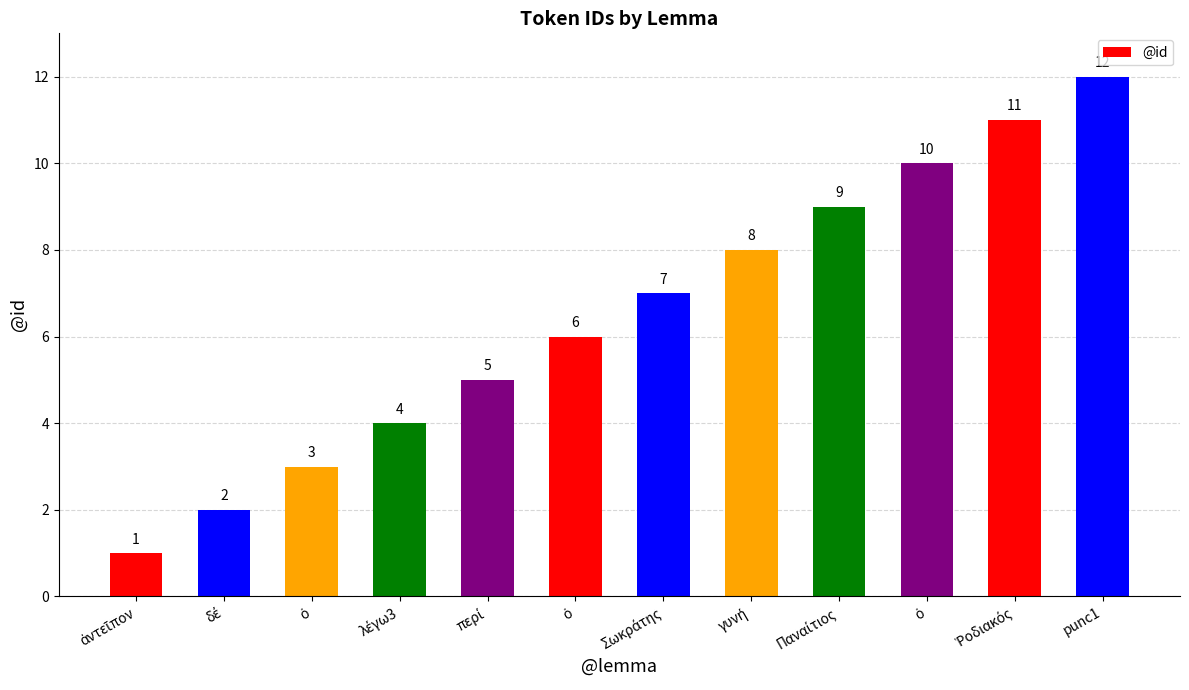

Are the bars grouped side by side (vs. stacked)?

No